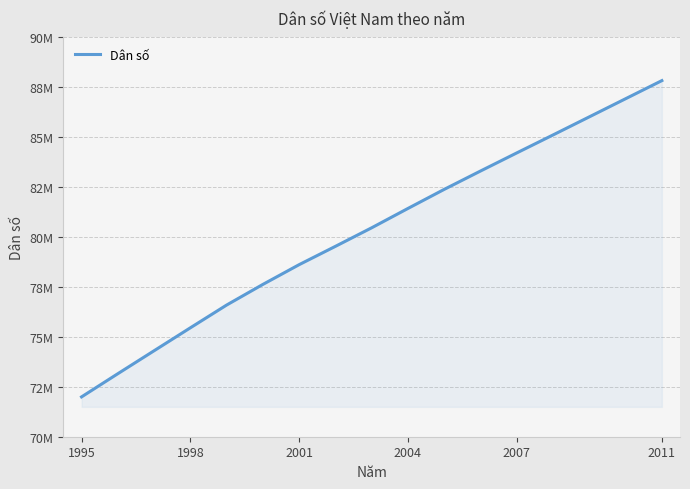

Does the chart have visible grid lines?

Yes